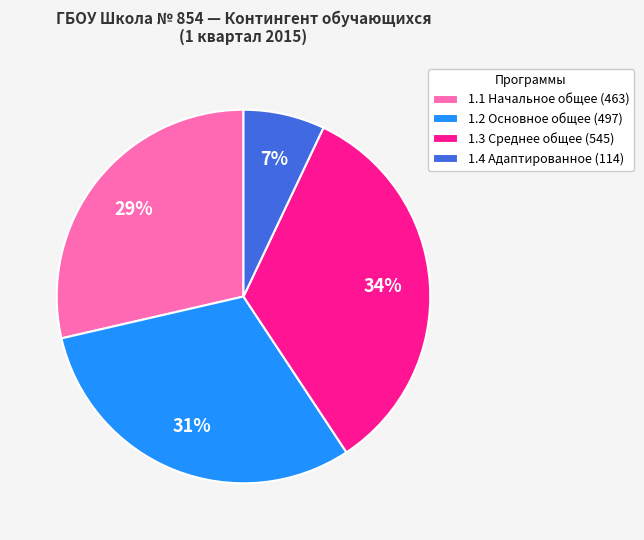

Between 1.1 Начальное общее (463) and 1.4 Адаптированное (114), which is larger?

1.1 Начальное общее (463)